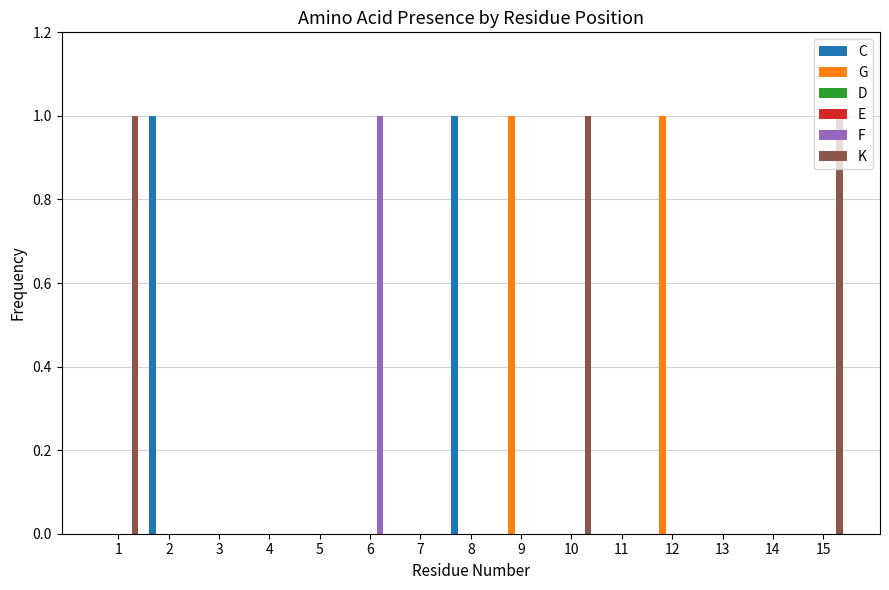

What are all the series names shown in the legend?

C, G, D, E, F, K